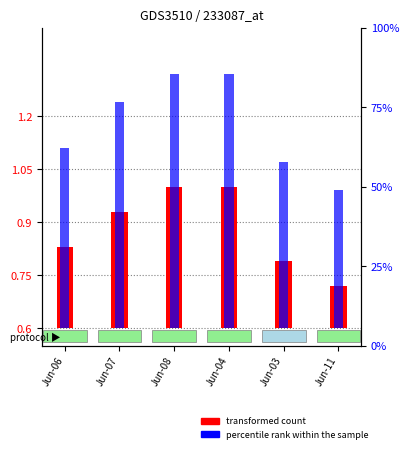

At which category does the chart reach its minimum across all series?

Jun-11